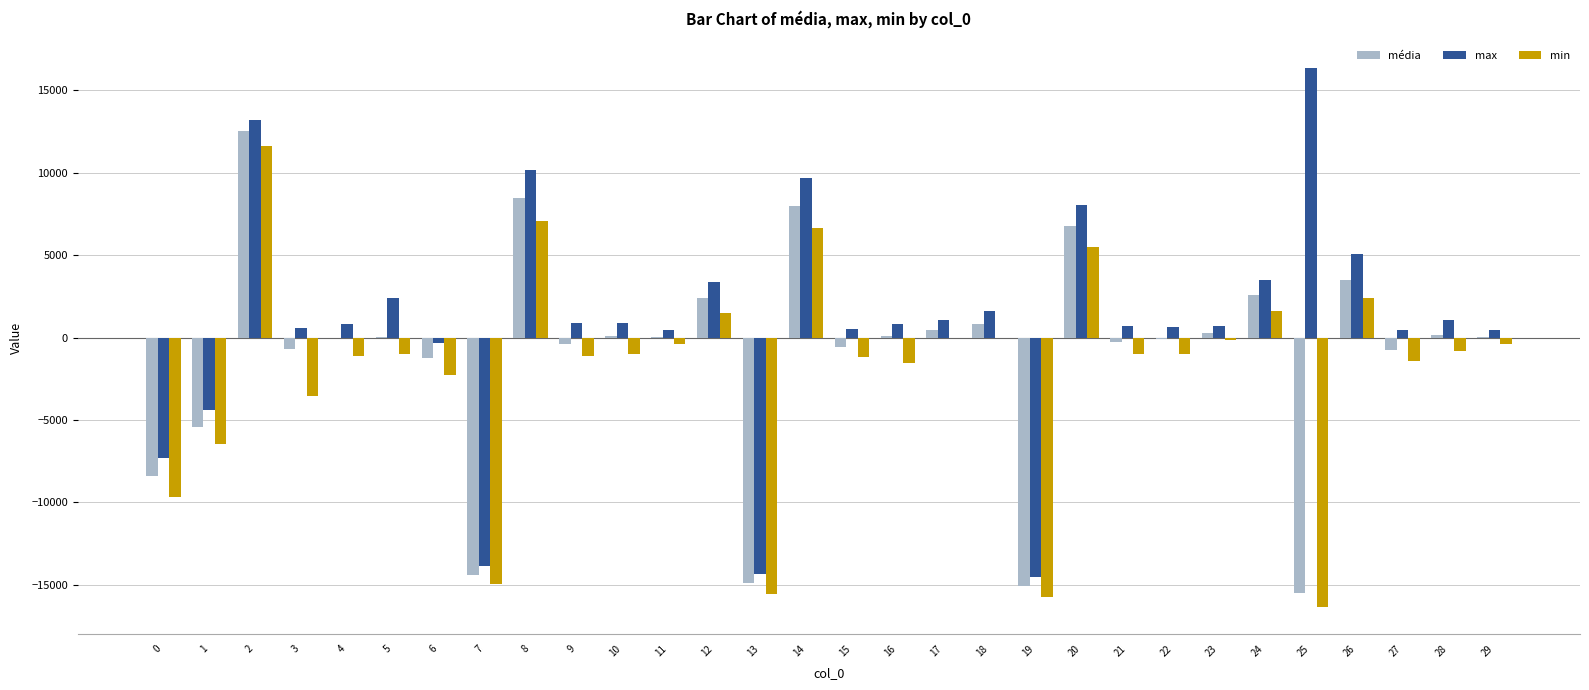

Is the value of min at 12 greater than the value of max at 8?

No